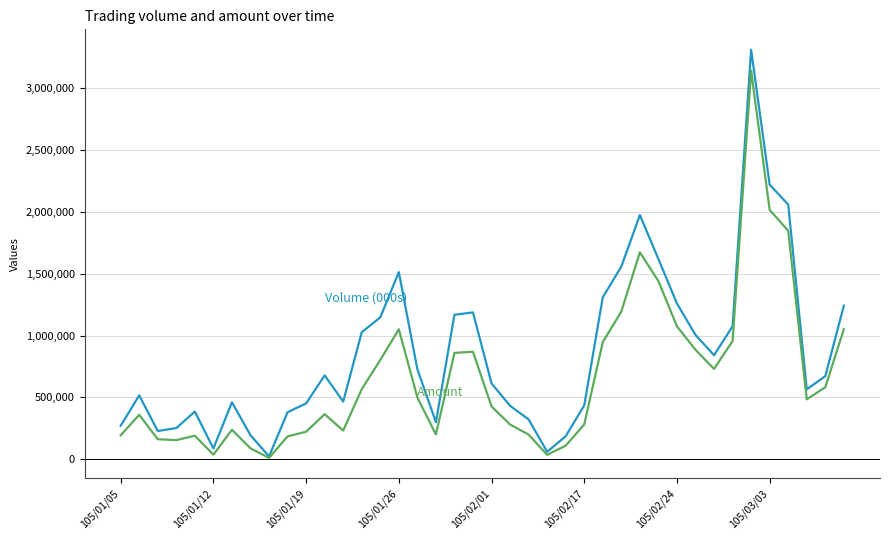

What is the minimum value shown in the chart?

10810